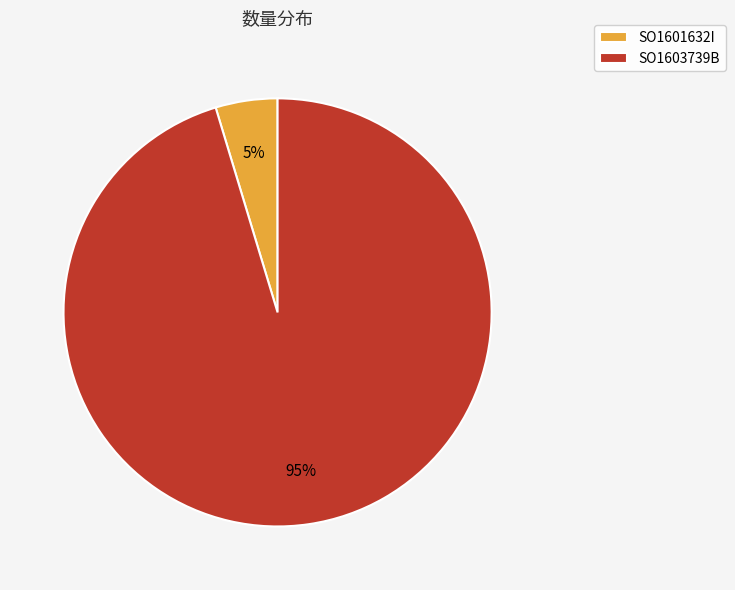

To the nearest percent, what is the average slice percentage?

50%